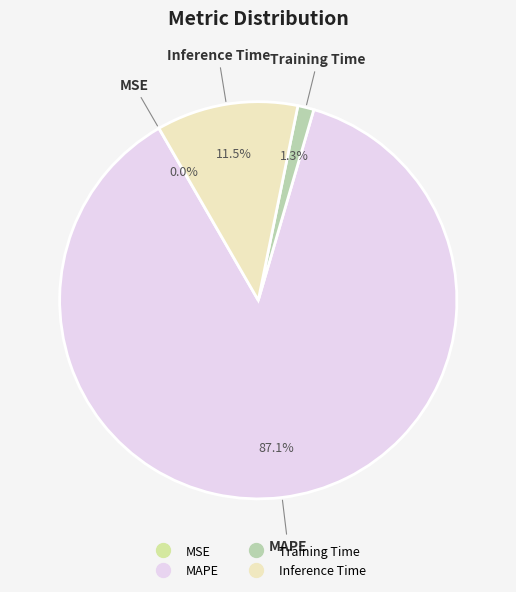

Is the sum of Training Time and MAPE greater than half?

Yes